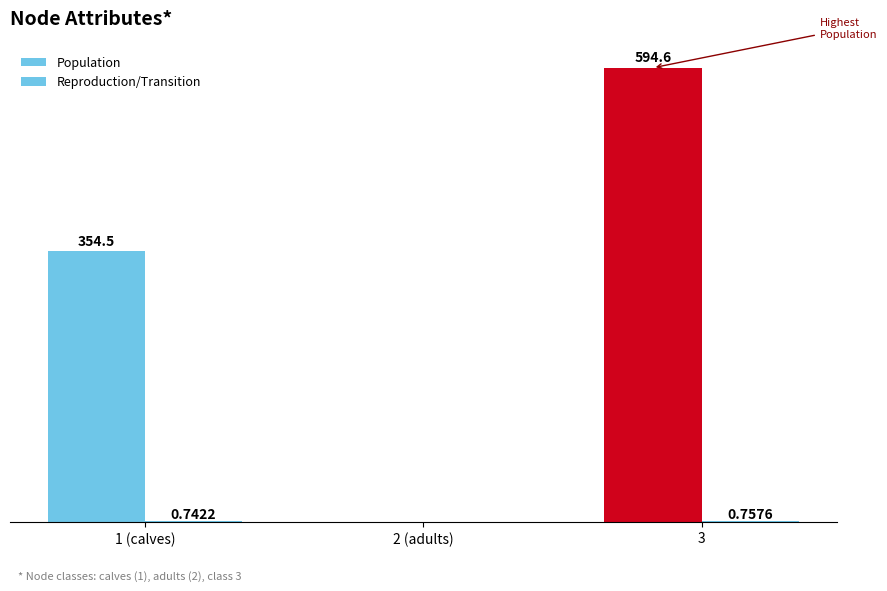

Are the bars horizontal?

No